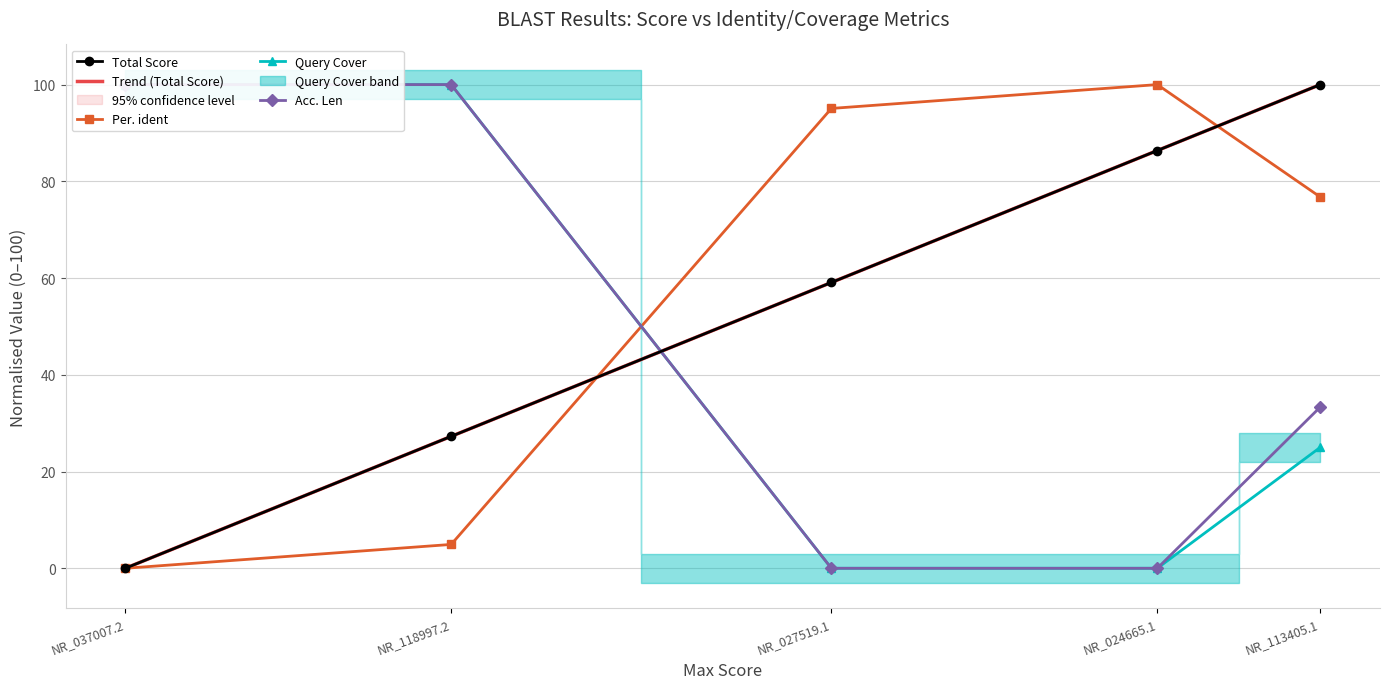

Which label corresponds to the largest value in the chart?

NR_113405.1